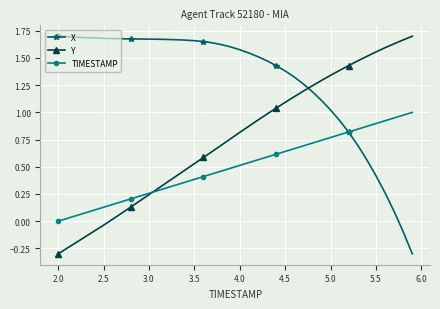

What is the lowest value of the Y series?

-0.3